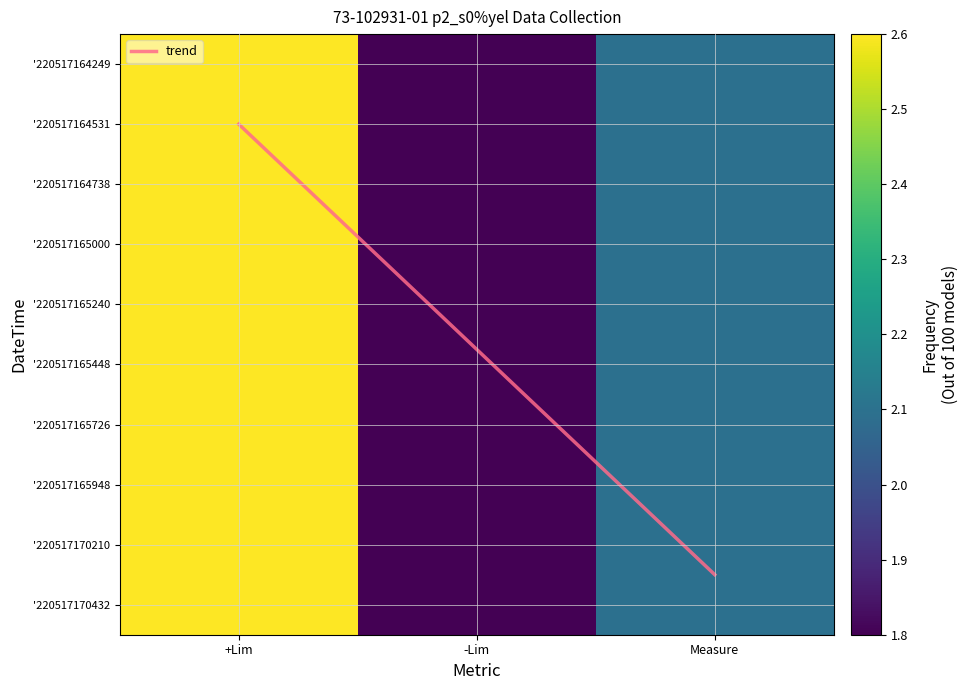

Reading left to right, transcribe all the data shown in this chart.

'220517164249: 2.6	1.8	2.1
'220517164531: 2.6	1.8	2.1
'220517164738: 2.6	1.8	2.1
'220517165000: 2.6	1.8	2.1
'220517165240: 2.6	1.8	2.1
'220517165448: 2.6	1.8	2.1
'220517165726: 2.6	1.8	2.1
'220517165948: 2.6	1.8	2.1
'220517170210: 2.6	1.8	2.1
'220517170432: 2.6	1.8	2.1